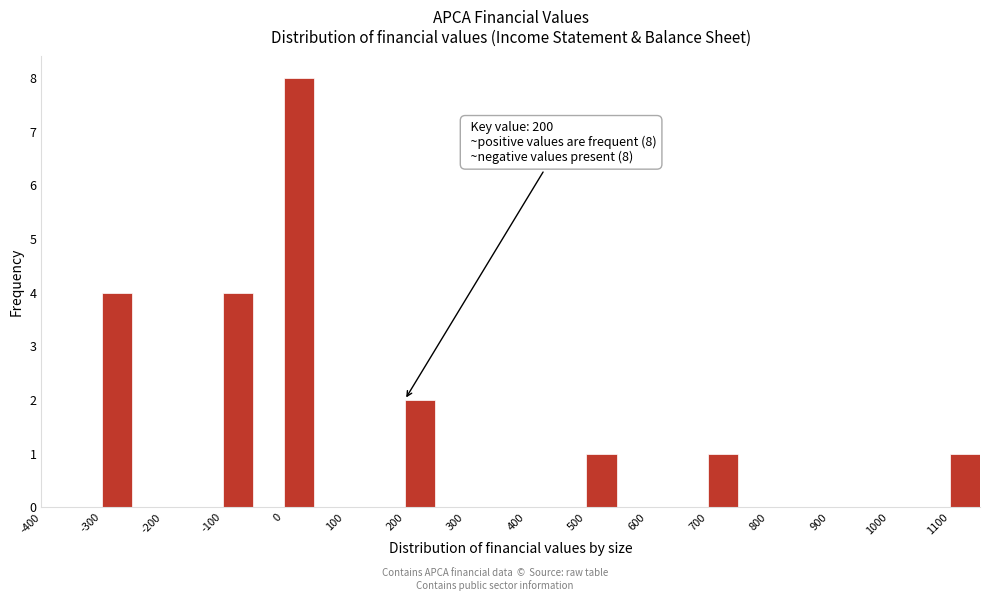

Over which range of the x-axis is the bar tallest?

0 to 50